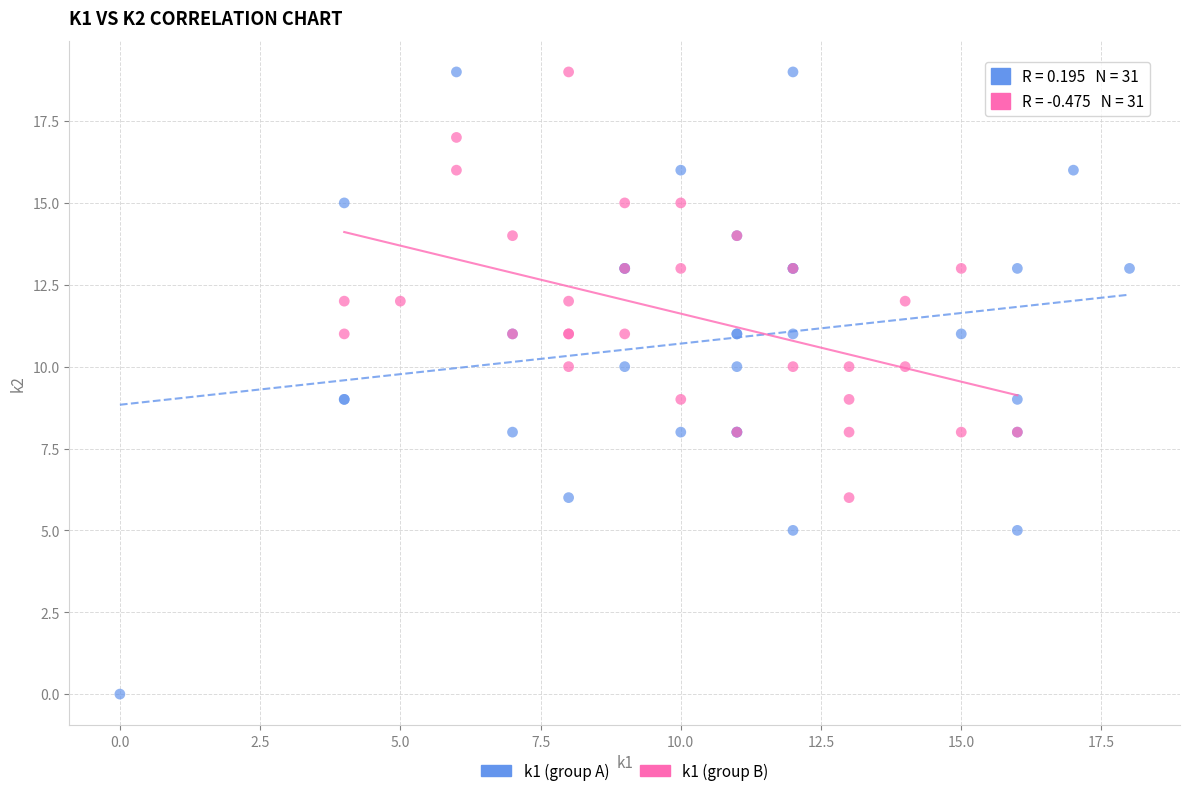

Which series has the largest Y range (max minus min)?

k1 (group A)